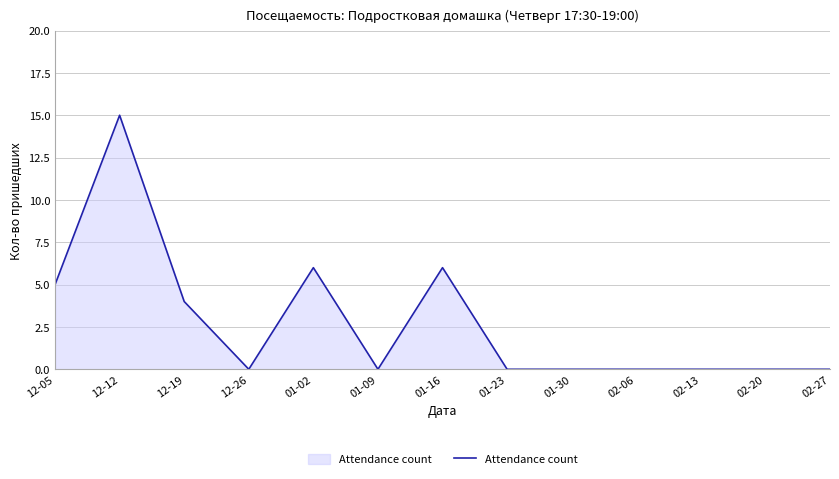

What position from the right is 02-13?

3